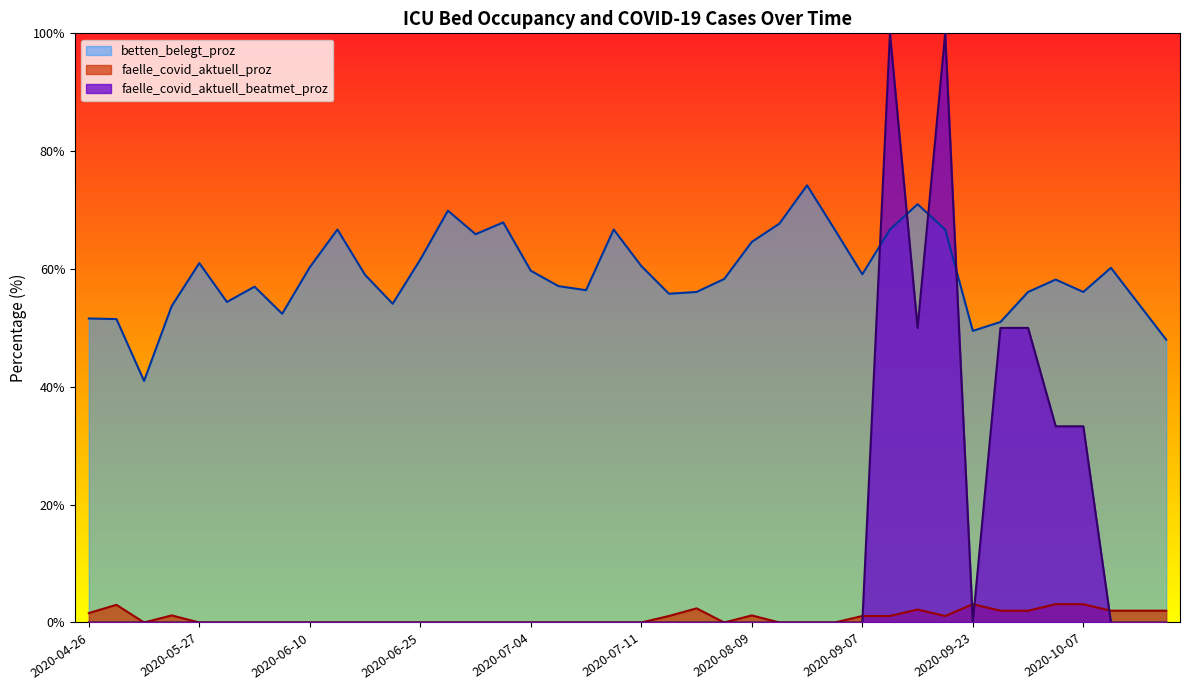

Which series changed the most between 2020-04-26 and 2020-05-23?

betten_belegt_proz